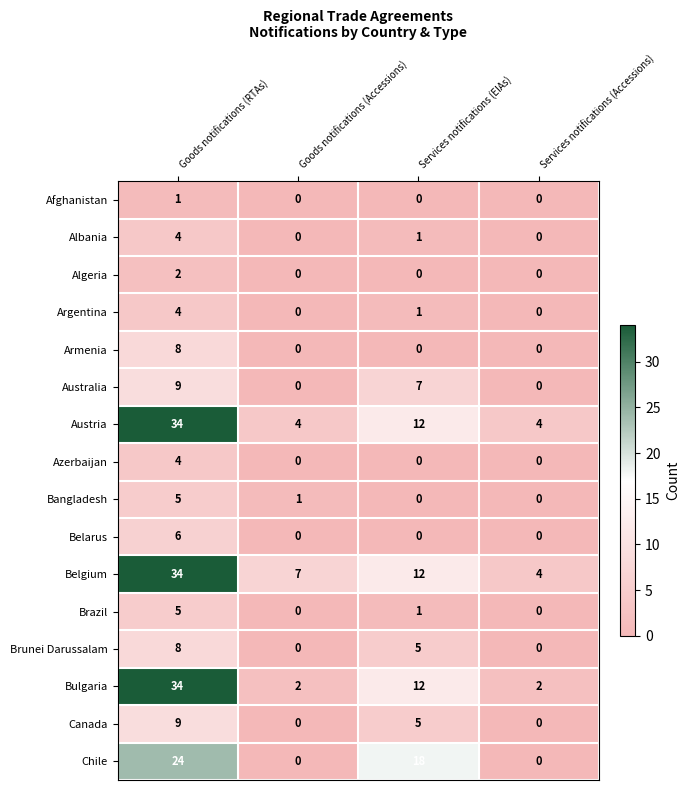

The Bulgaria series shows 3 at Services notifications (Accessions). True or false?

False